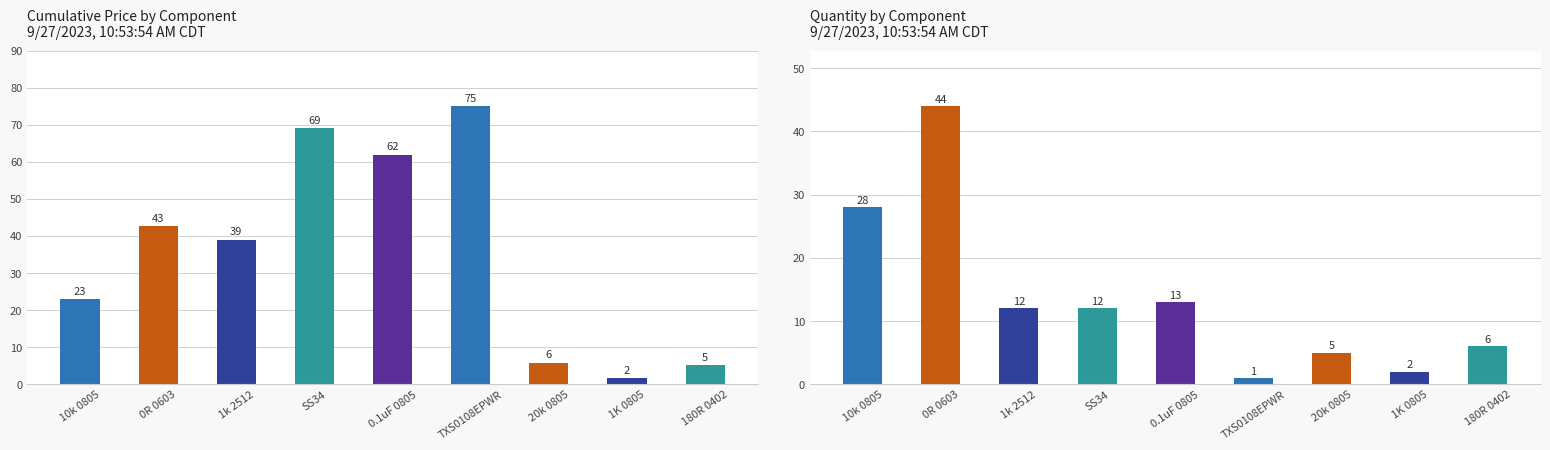

Rank the series at 10k 0805 from highest to lowest value.

Quantity, Cumulative Price